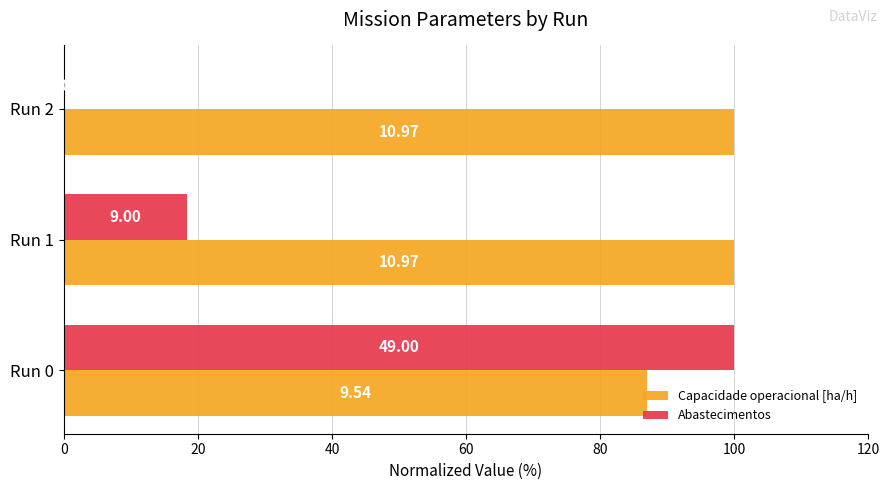

How many values in the Capacidade operacional [ha/h] series are below 99?

1